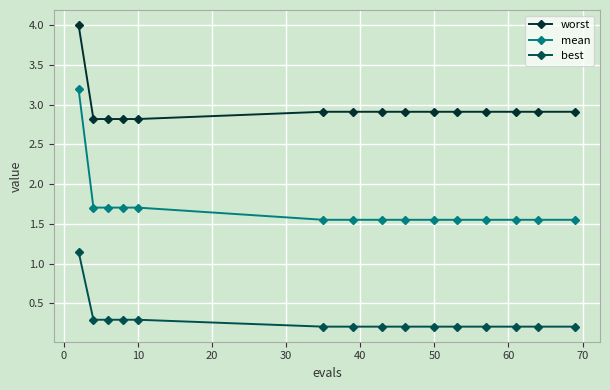

How many best values are between 0 and 1?

14